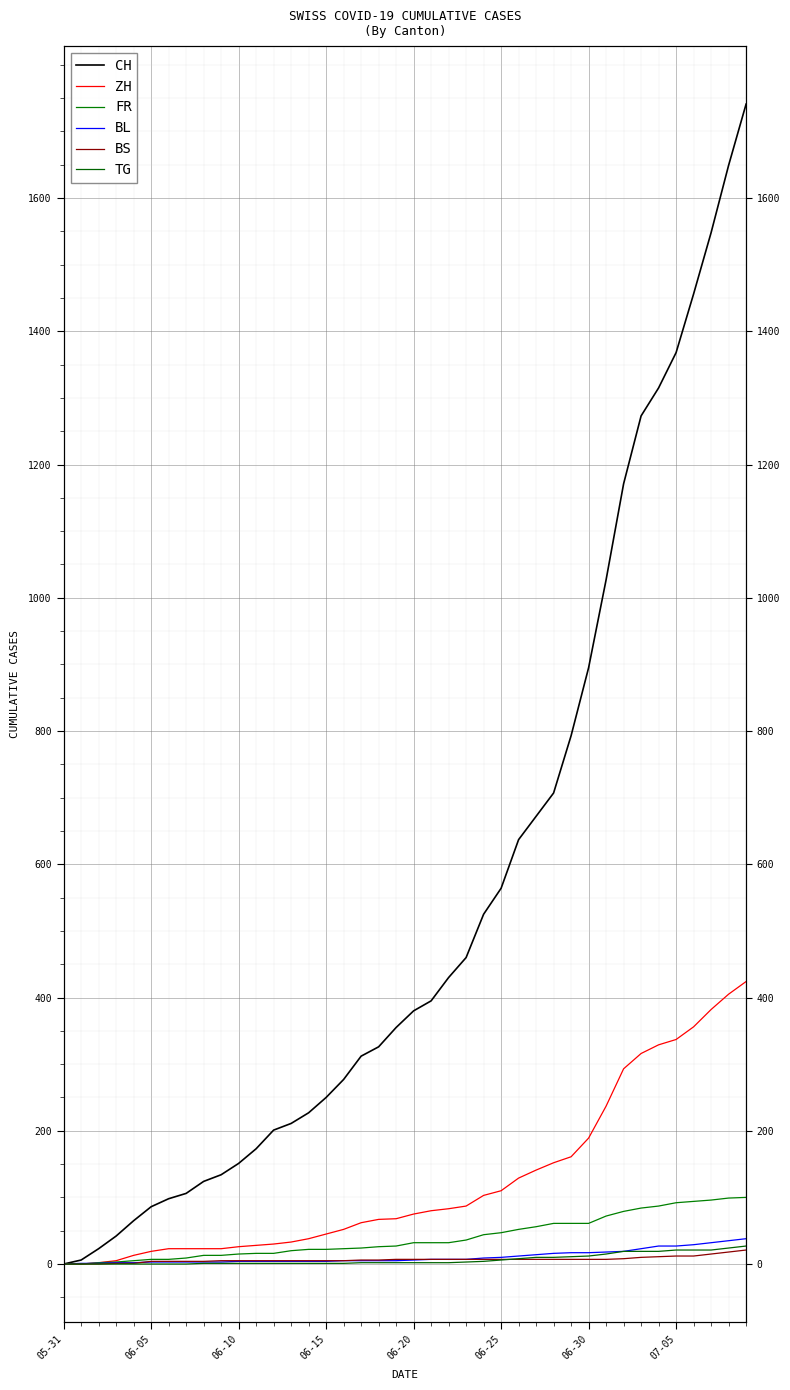

List the series in order of their peak value, highest first.

CH, ZH, FR, BL, TG, BS